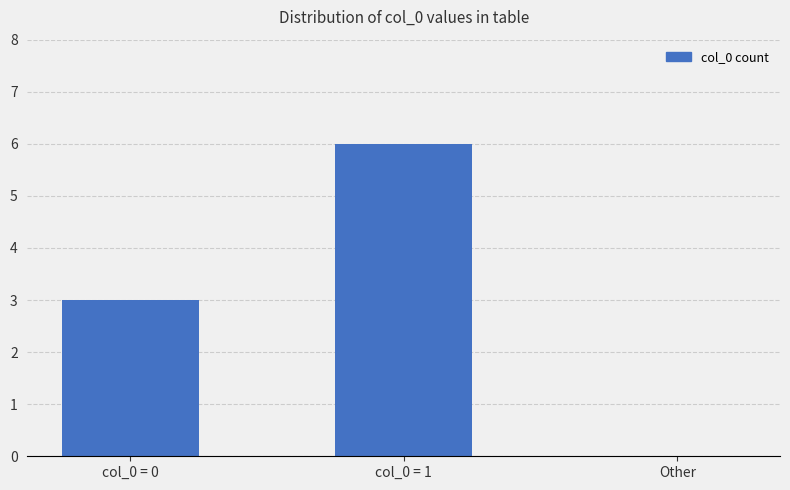

Between col_0 = 1 and Other, which is larger?

col_0 = 1